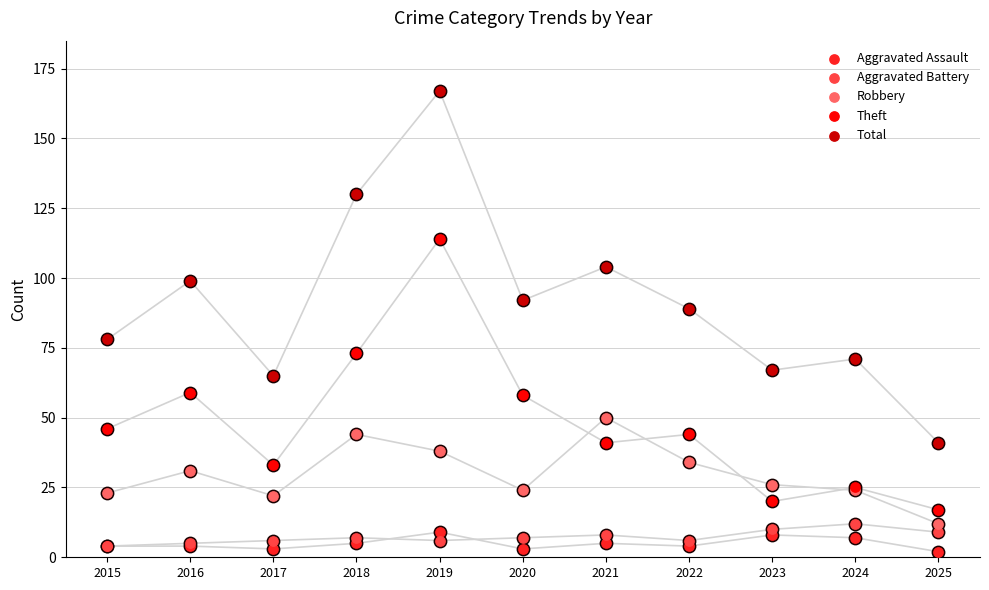

What are all the series names shown in the legend?

Aggravated Assault, Aggravated Battery, Robbery, Theft, Total